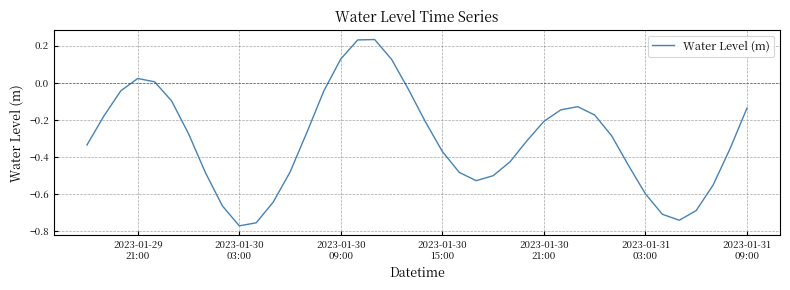

What is the difference between the maximum and minimum values?

1.0